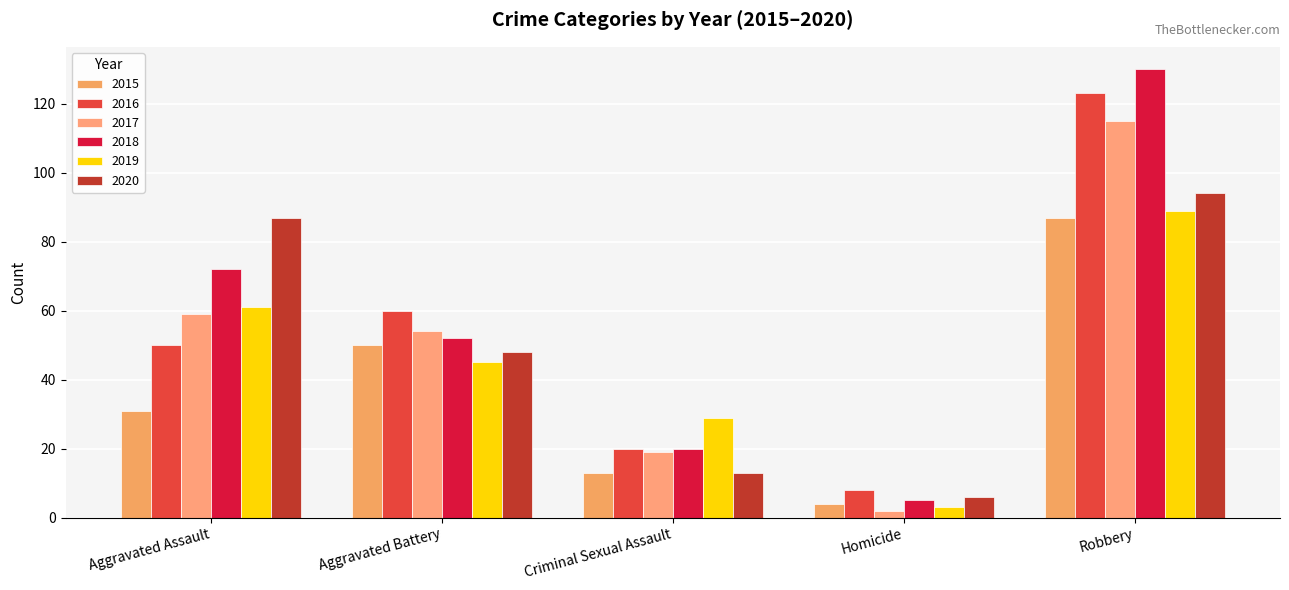

Which series changed the most between Aggravated Battery and Criminal Sexual Assault?

2016